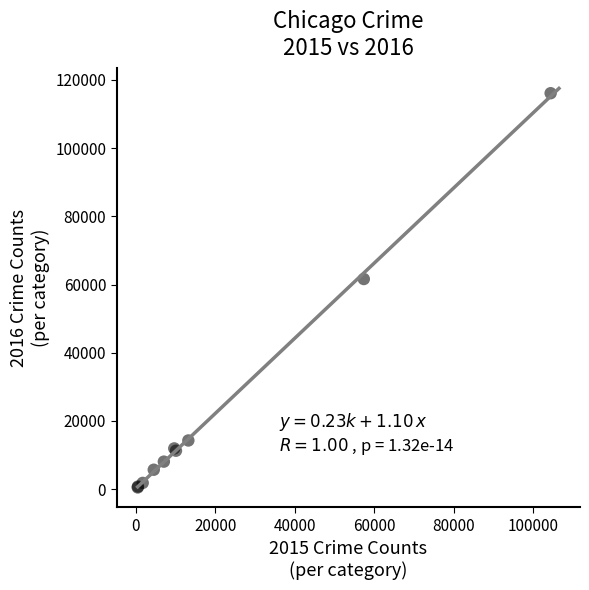

What Y value in the scatter plot is closest to 58309?

61623